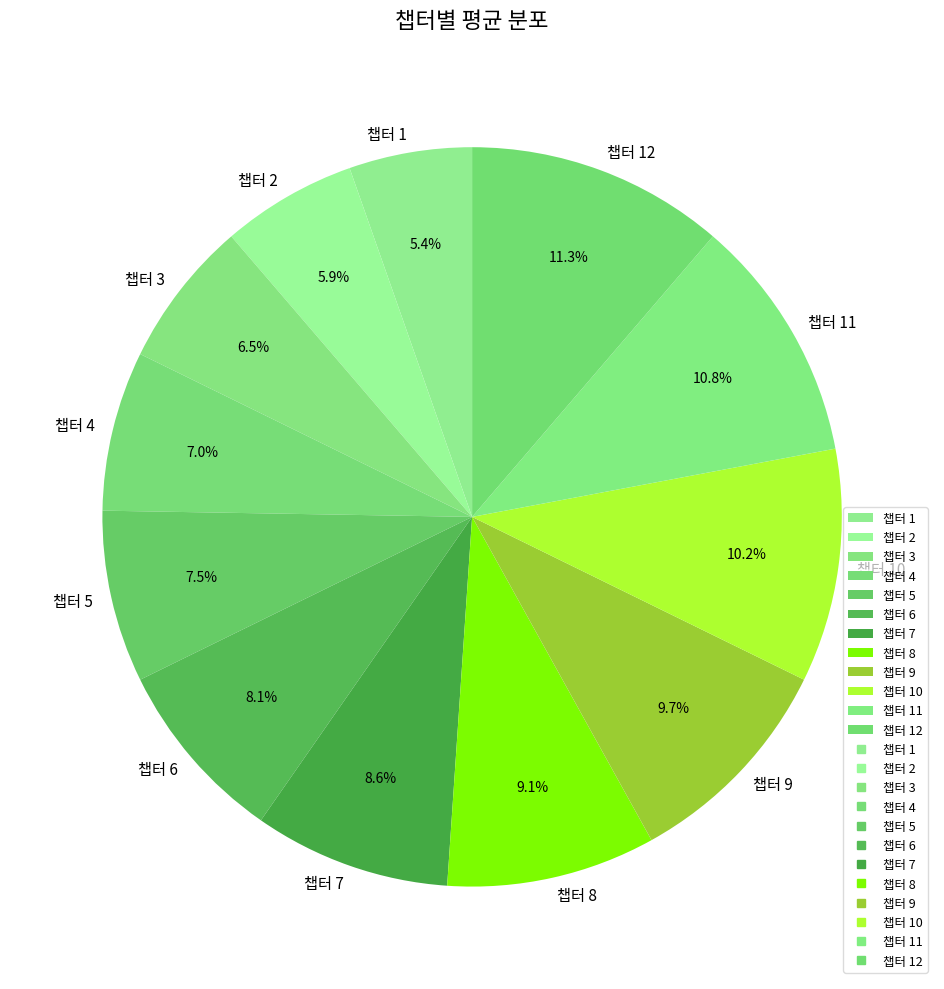

Is it true that 챕터 11 is 18% of the pie?

False